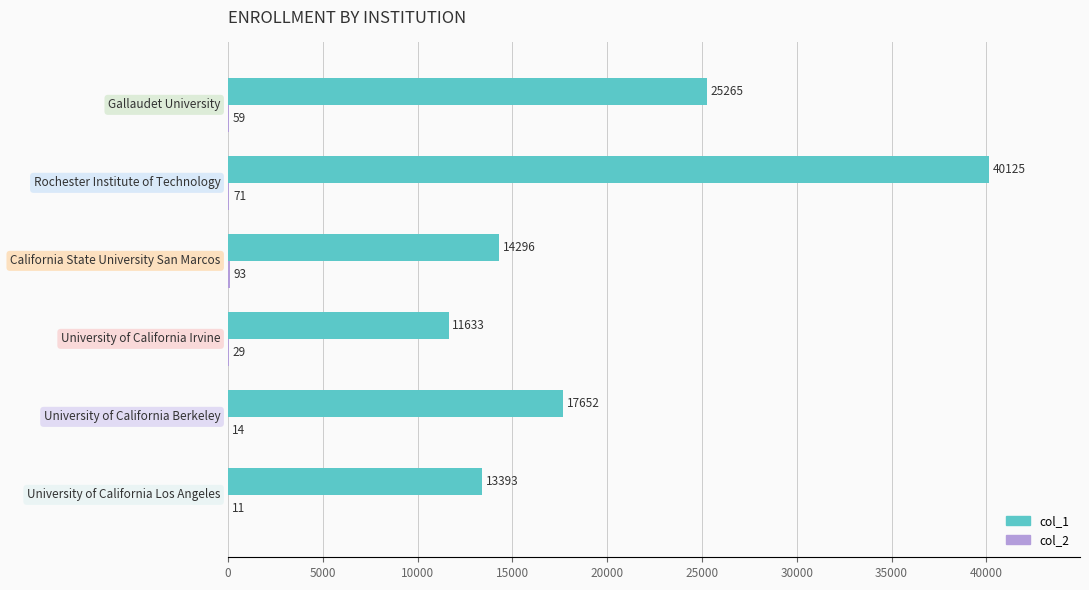

What is the maximum value shown in the chart?

40125